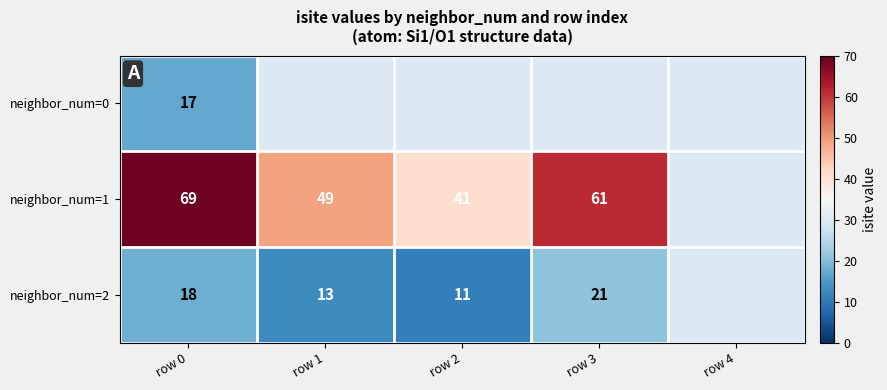

True or false: neighbor_num=2 has a value of 4 at row 2.

False